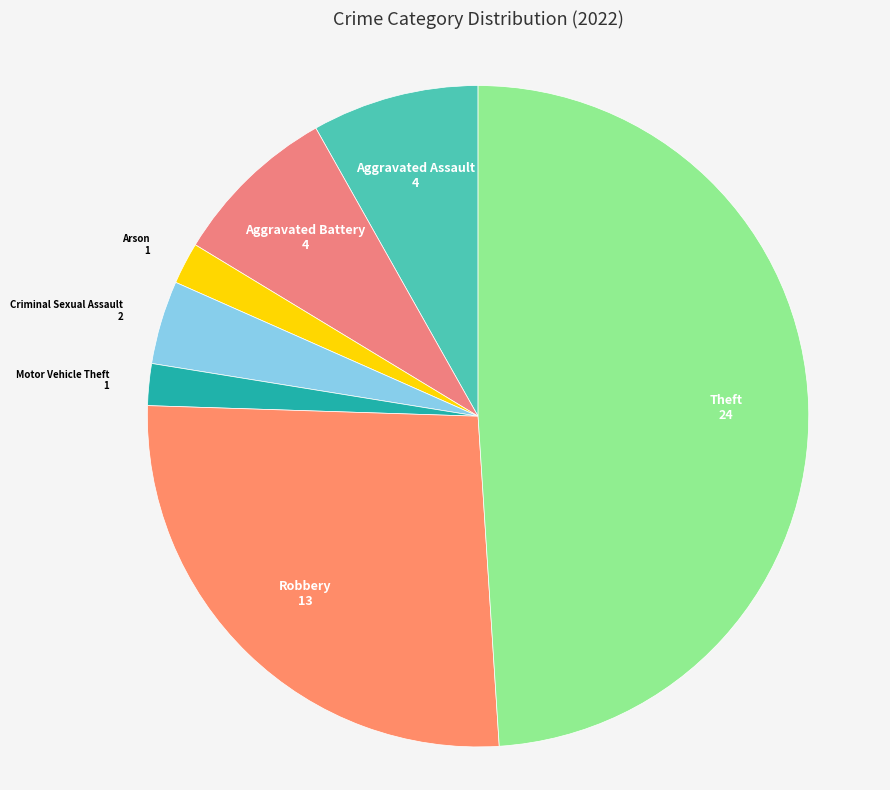

What is the largest slice in the pie chart?

Theft